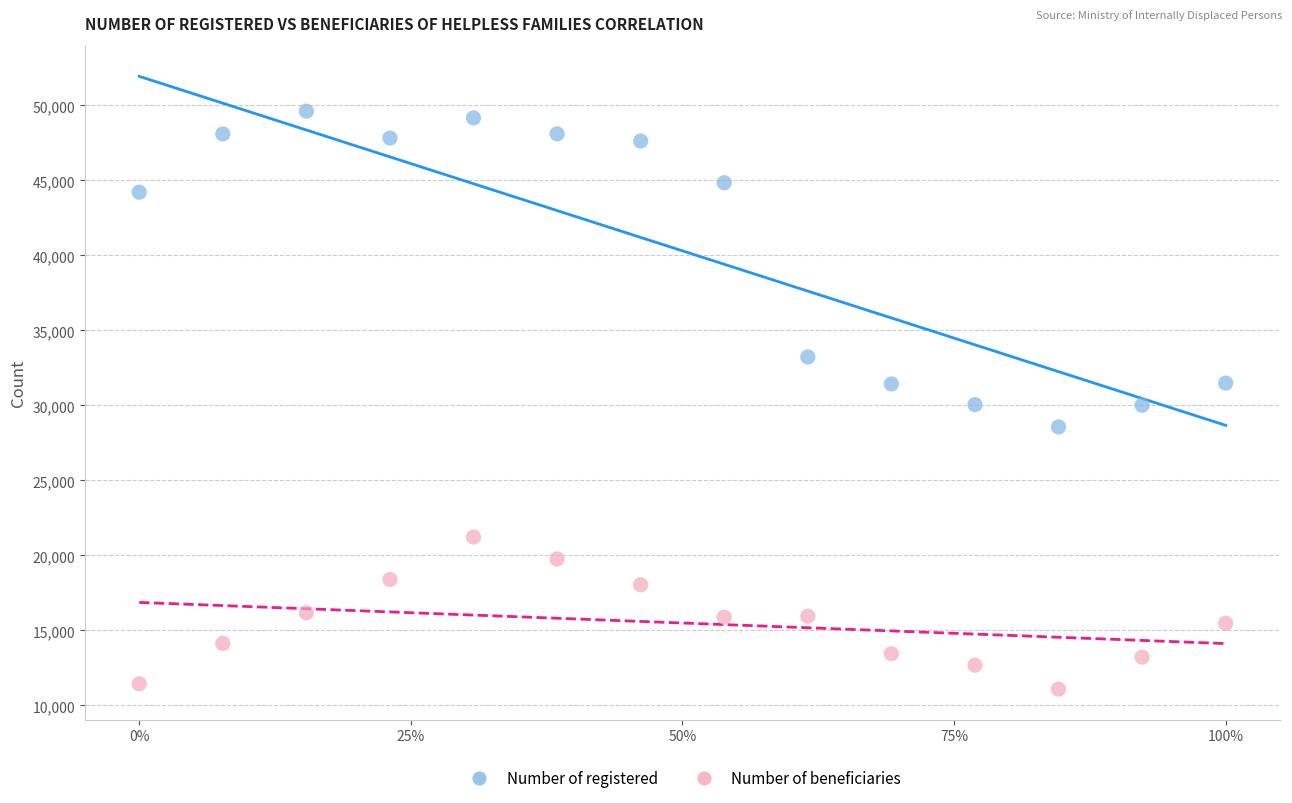

What are all the series names shown in the legend?

Number of registered, Number of beneficiaries